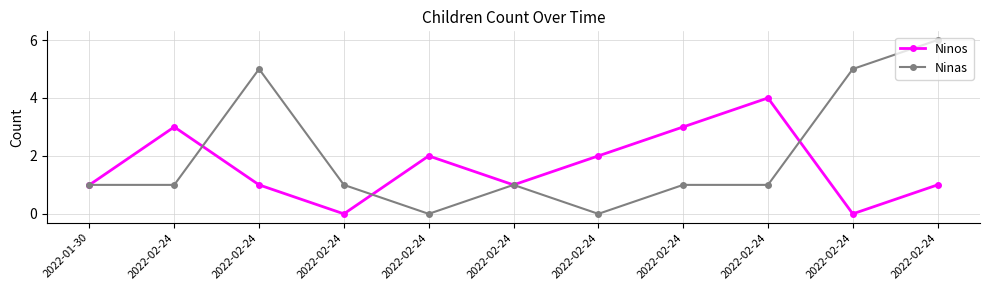

Where is the first local minimum for Ninos?

2022-02-24